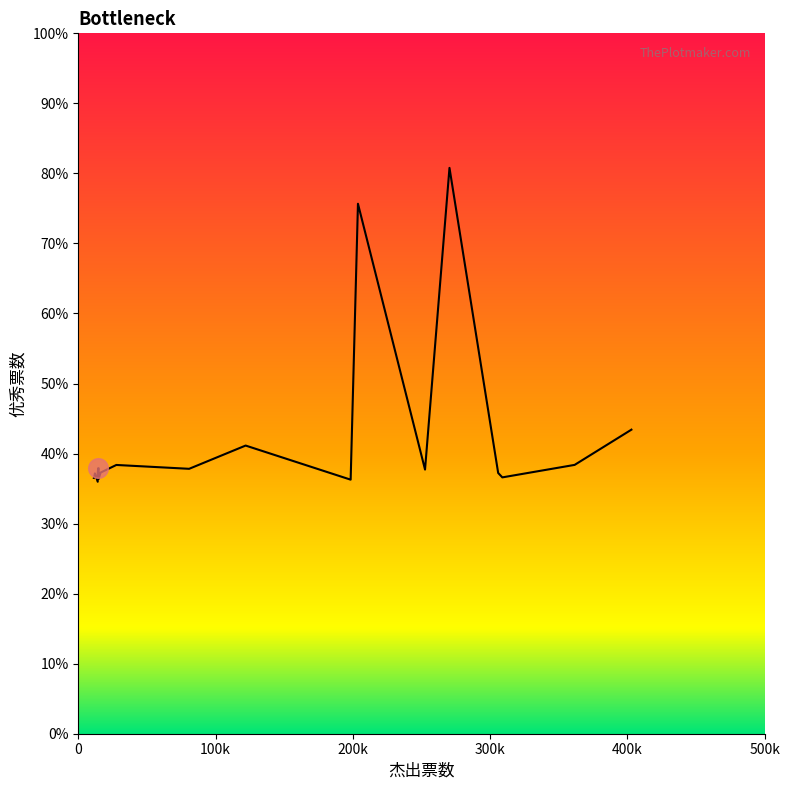

Does the chart have visible grid lines?

No